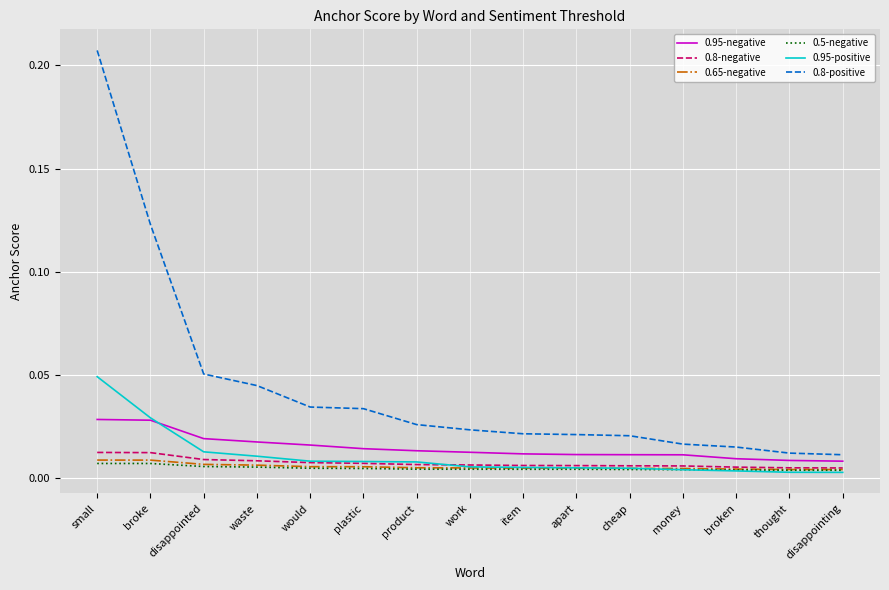

Does the chart have visible grid lines?

Yes